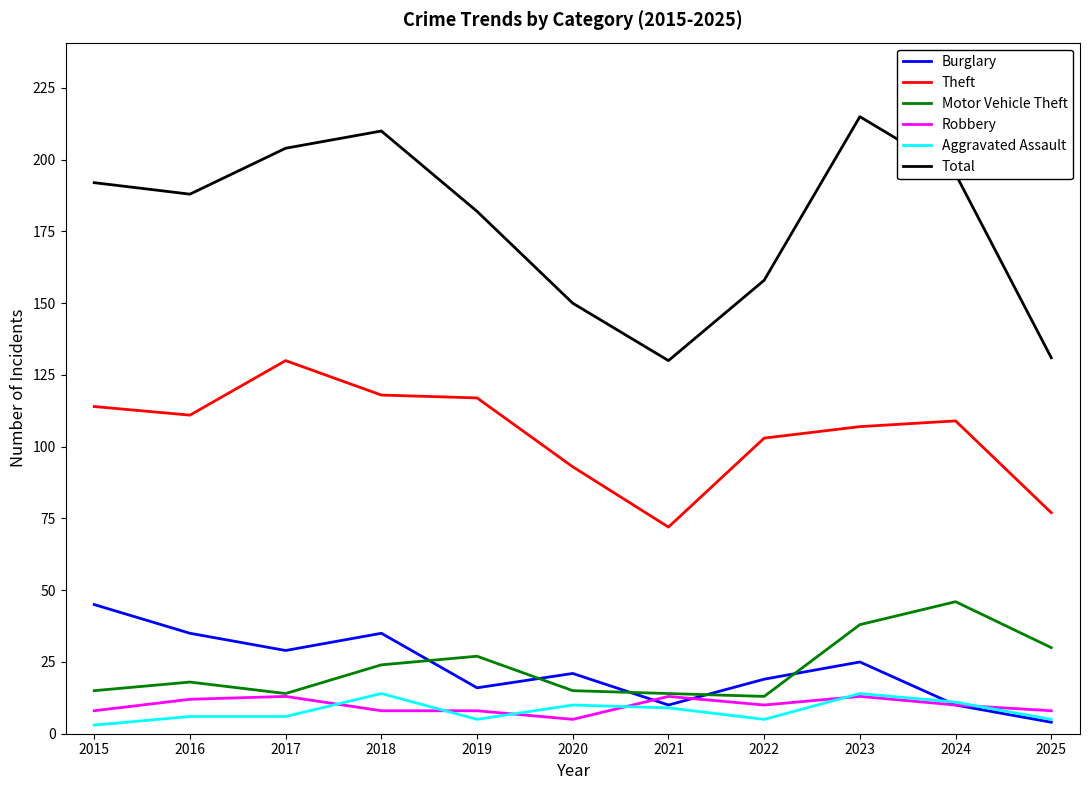

What is the greatest value displayed?

215